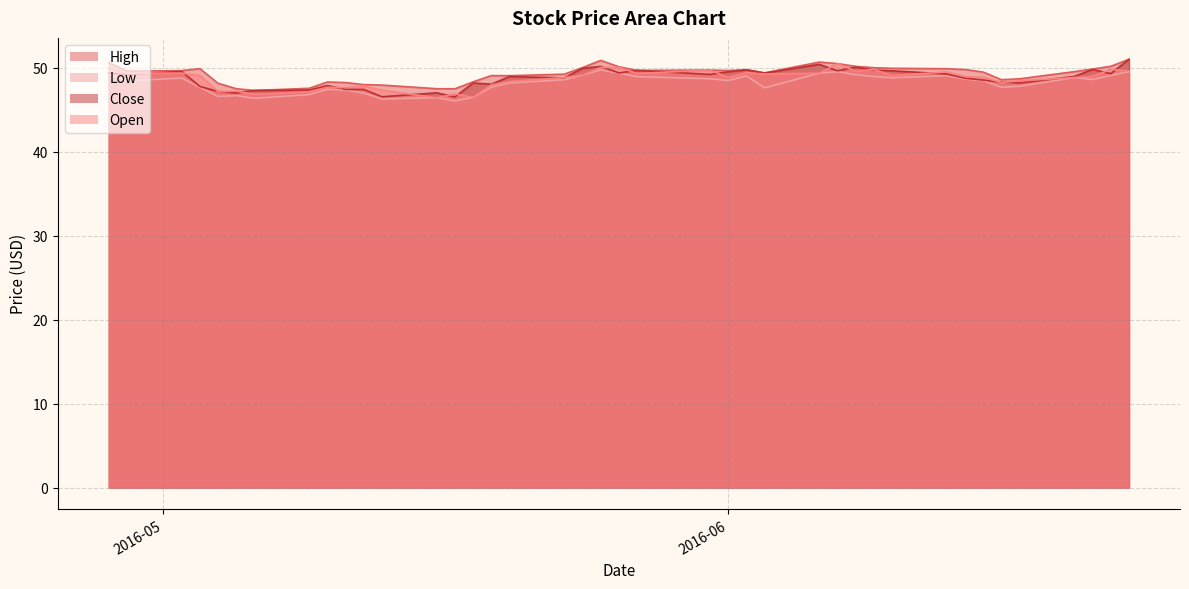

True or false: Open has more than 2 interior local peaks.

True